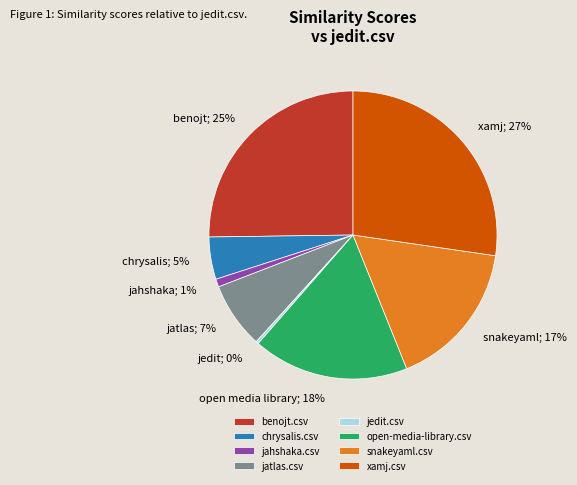

Which slice is the largest?

xamj.csv